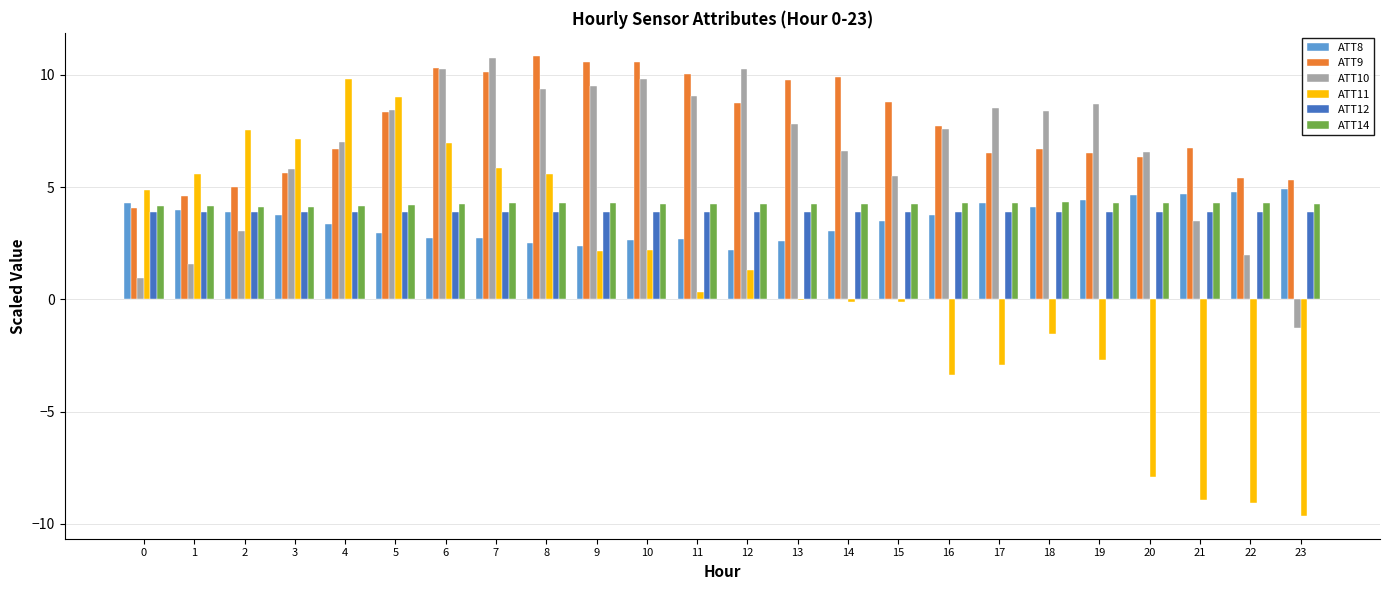

Which series has the largest total across all categories?

ATT9